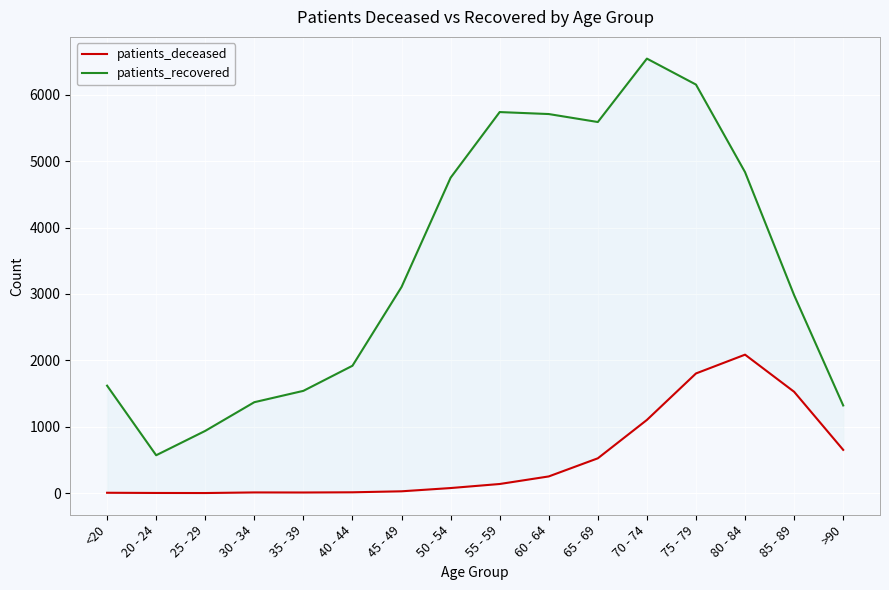

What is the minimum value shown in the chart?

2